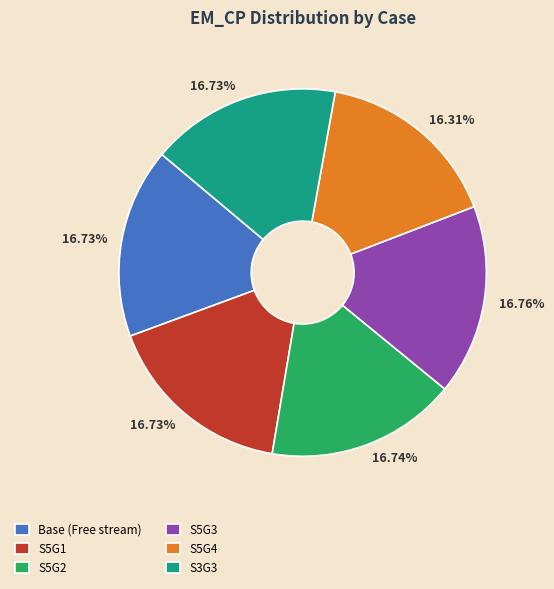

Is there a majority slice in this chart?

No